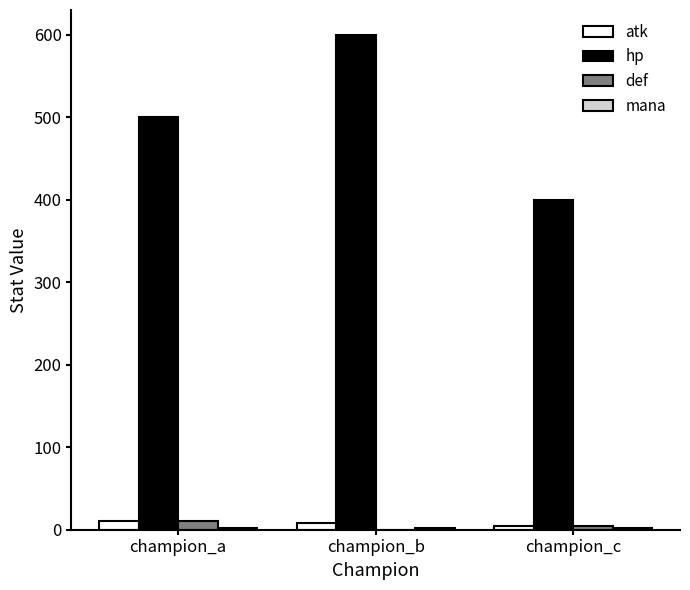

Which series has the largest total across all categories?

hp